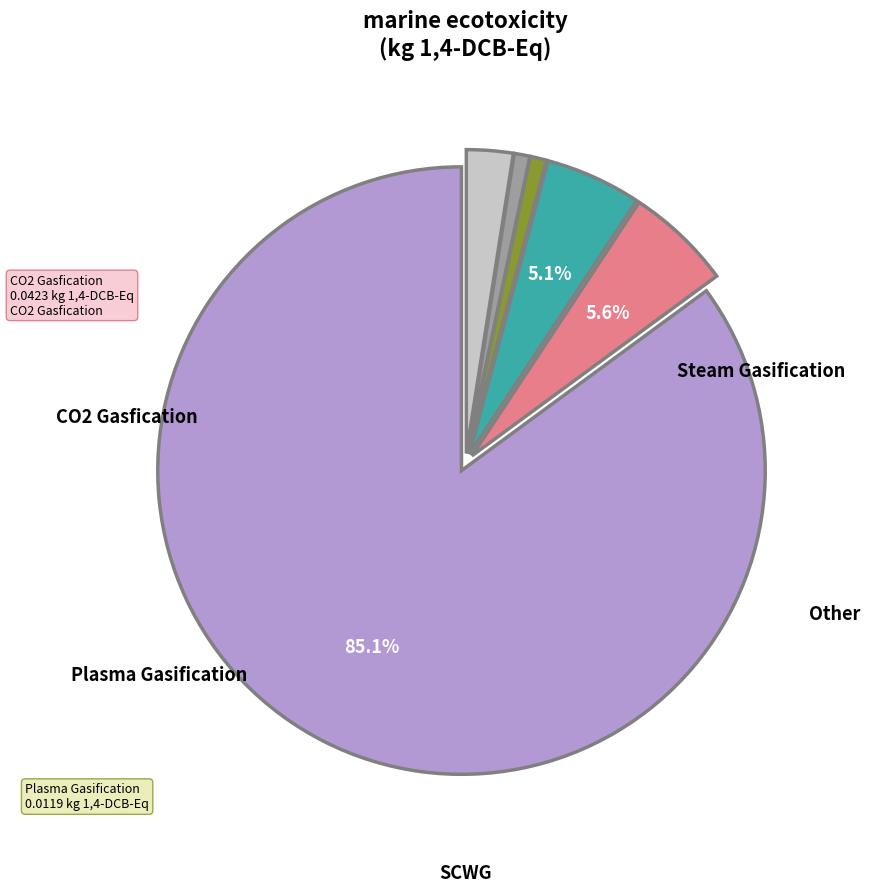

Is there a majority slice in this chart?

Yes